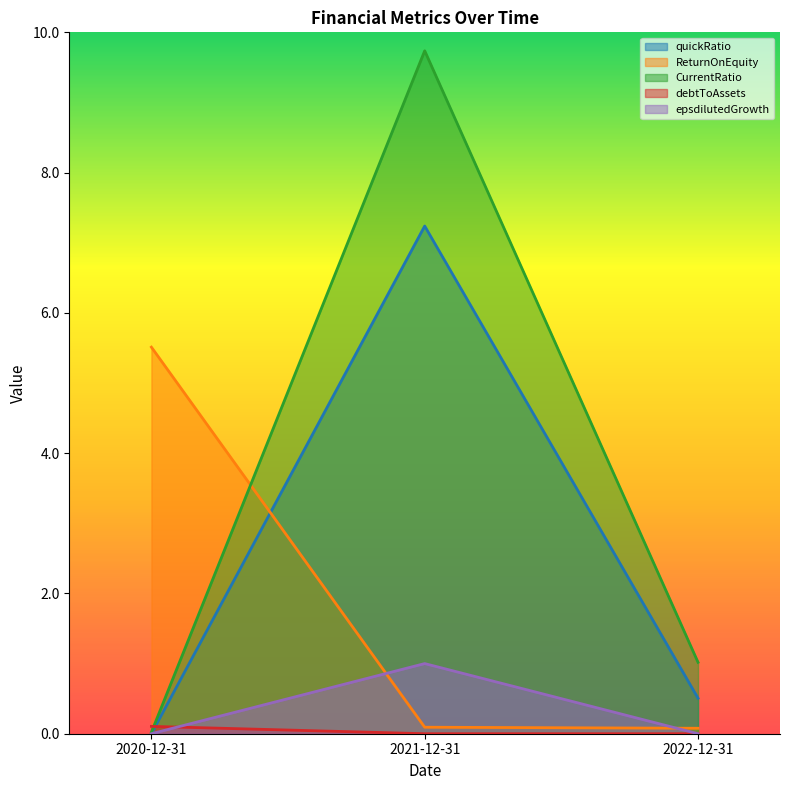

Reading left to right, list all the values displayed in this chart.

quickRatio: 0.0	7.2	0.5
ReturnOnEquity: 5.5	0.1	0.1
CurrentRatio: 0.0	9.7	1.0
debtToAssets: 0.1	0.0	0.0
epsdilutedGrowth: 0.0	1.0	0.0